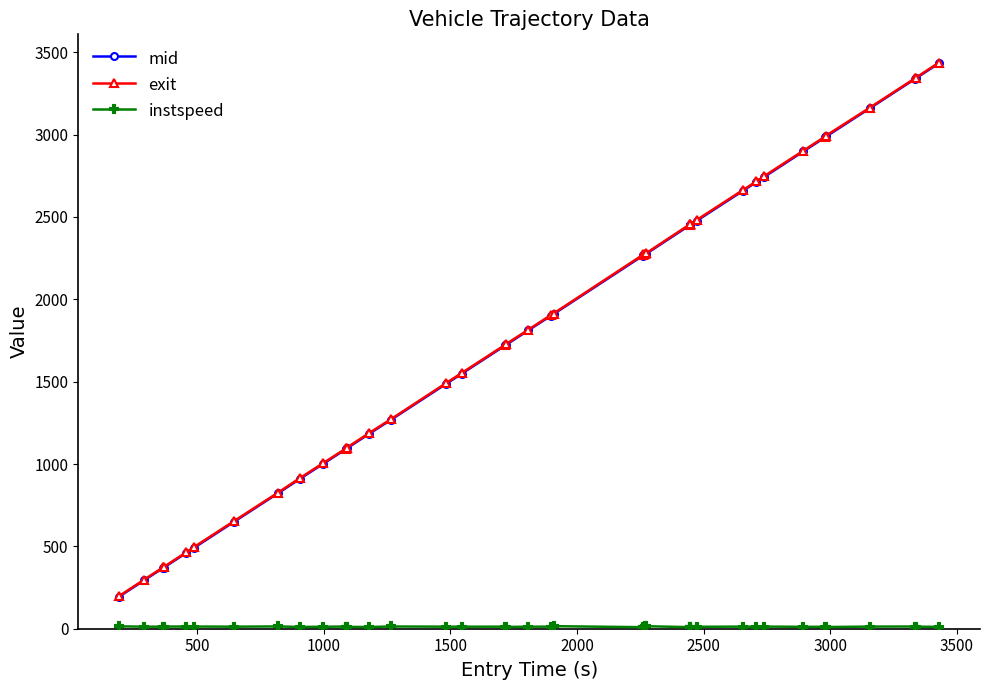

What is the greatest value displayed?

3437.1